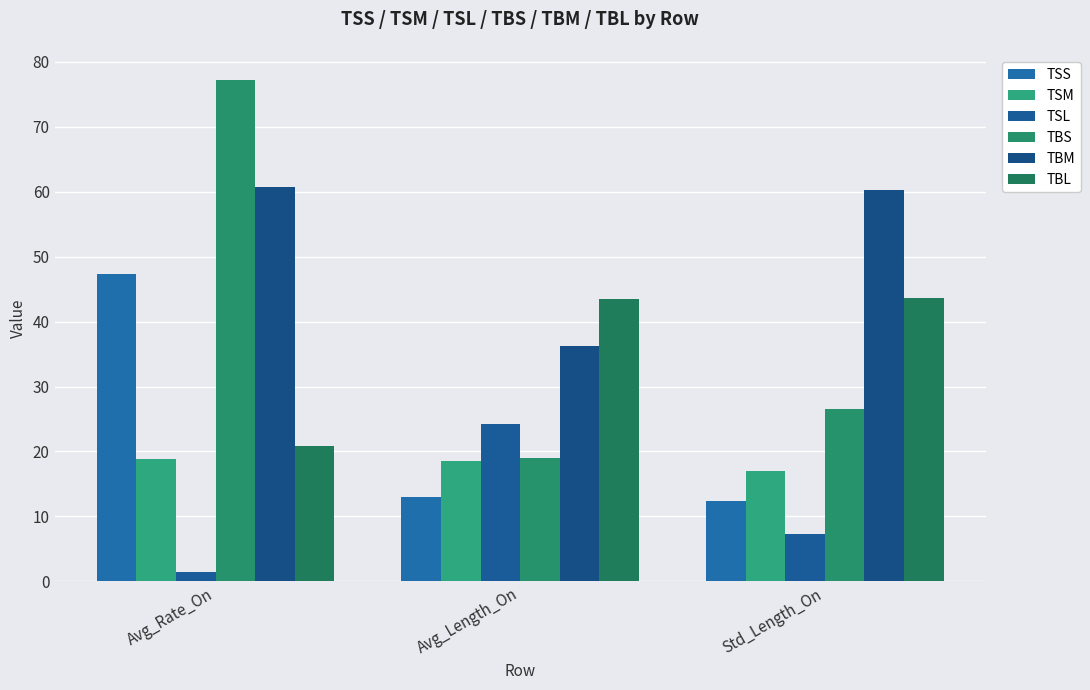

Which series has the largest total across all categories?

TBM